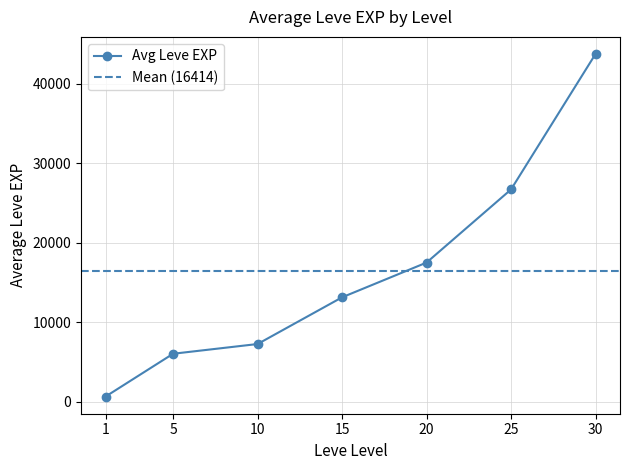

The chart shows a value of 70688 at 30. True or false?

False